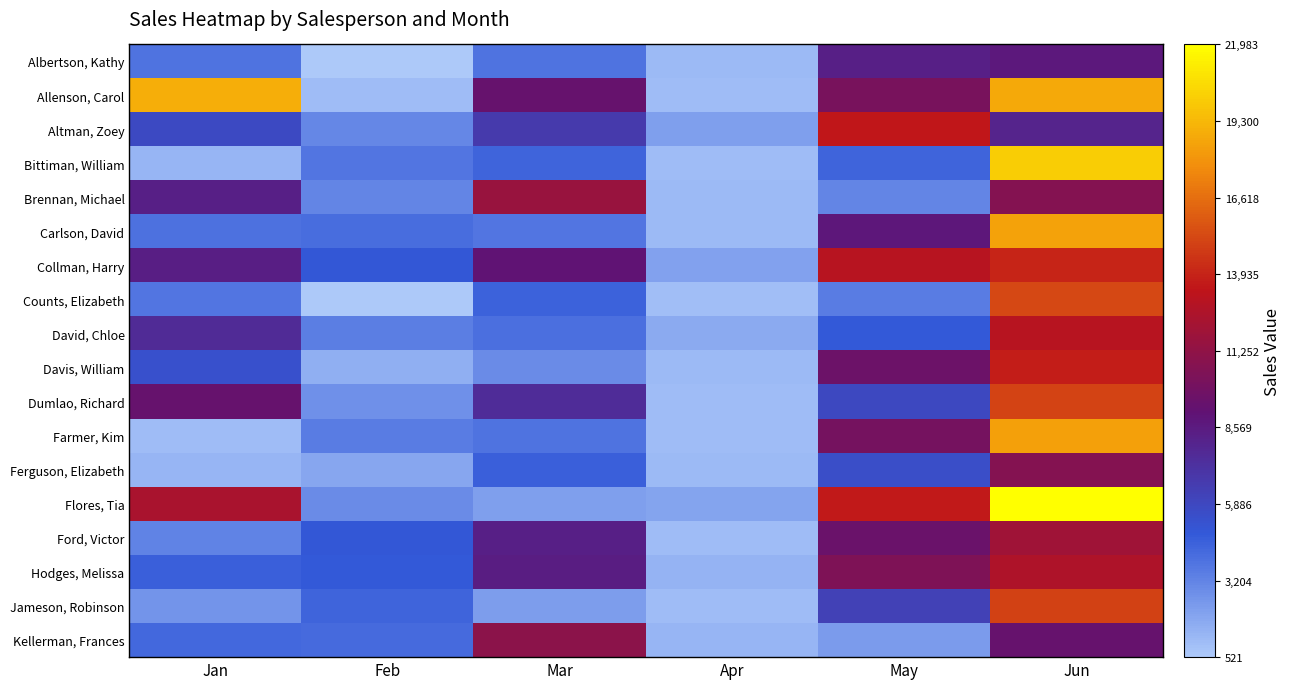

List the series in order of their peak value, highest first.

Flores, Tia, Bittiman, William, Allenson, Carol, Carlson, David, Farmer, Kim, Counts, Elizabeth, Dumlao, Richard, Jameson, Robinson, Collman, Harry, Davis, William, Altman, Zoey, David, Chloe, Hodges, Melissa, Ford, Victor, Brennan, Michael, Kellerman, Frances, Ferguson, Elizabeth, Albertson, Kathy